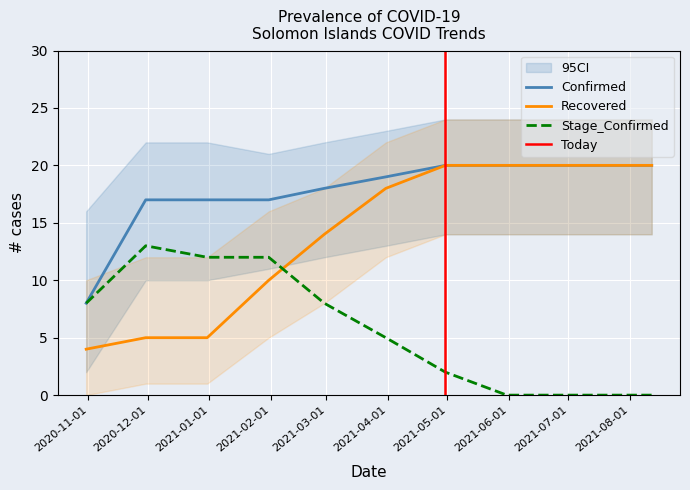

Rank the series by their maximum value, from lowest to highest.

Stage_Confirmed, Confirmed, Recovered